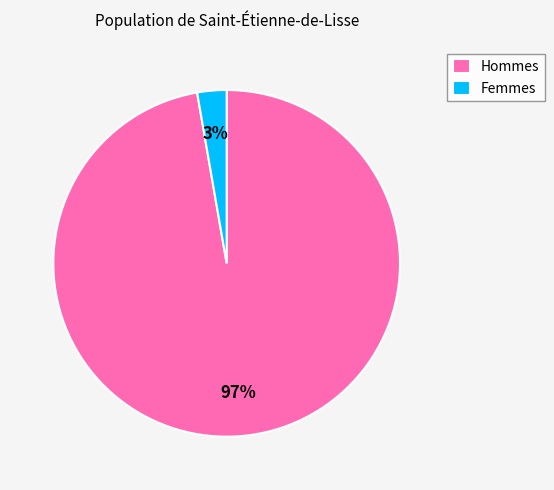

To the nearest percent, what portion does Femmes represent?

3%